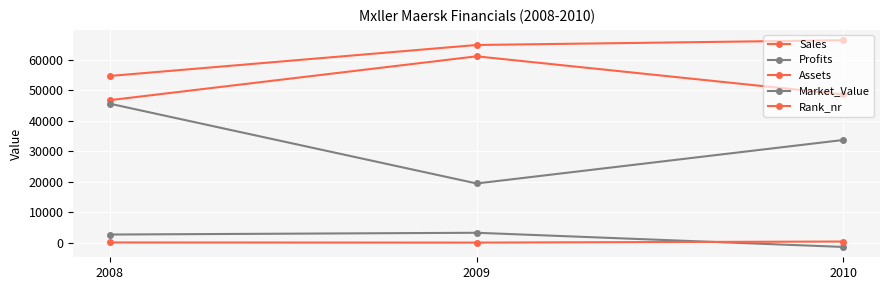

How many series are shown in this chart?

5